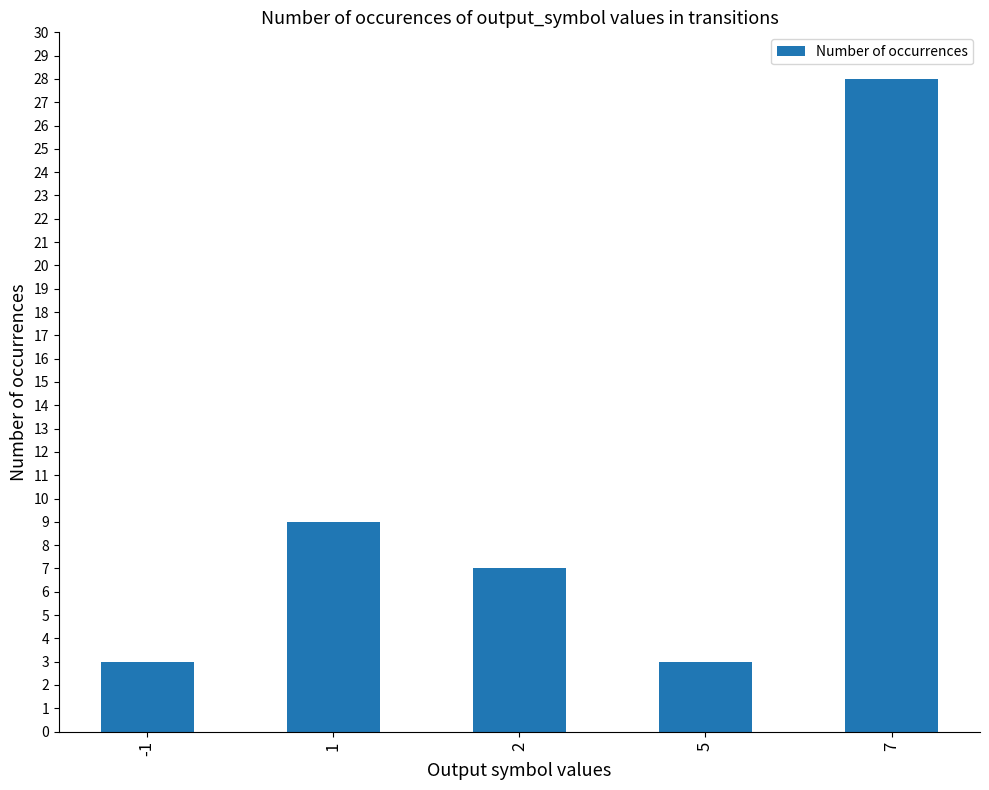

What is the difference between the values at 1 and -1?

6